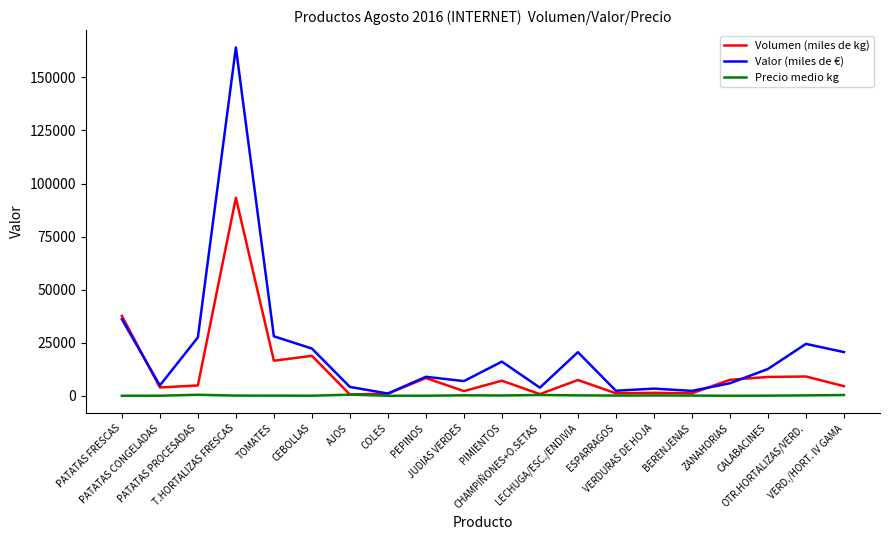

What is the difference between the maximum and minimum values in the Precio medio kg series?

537